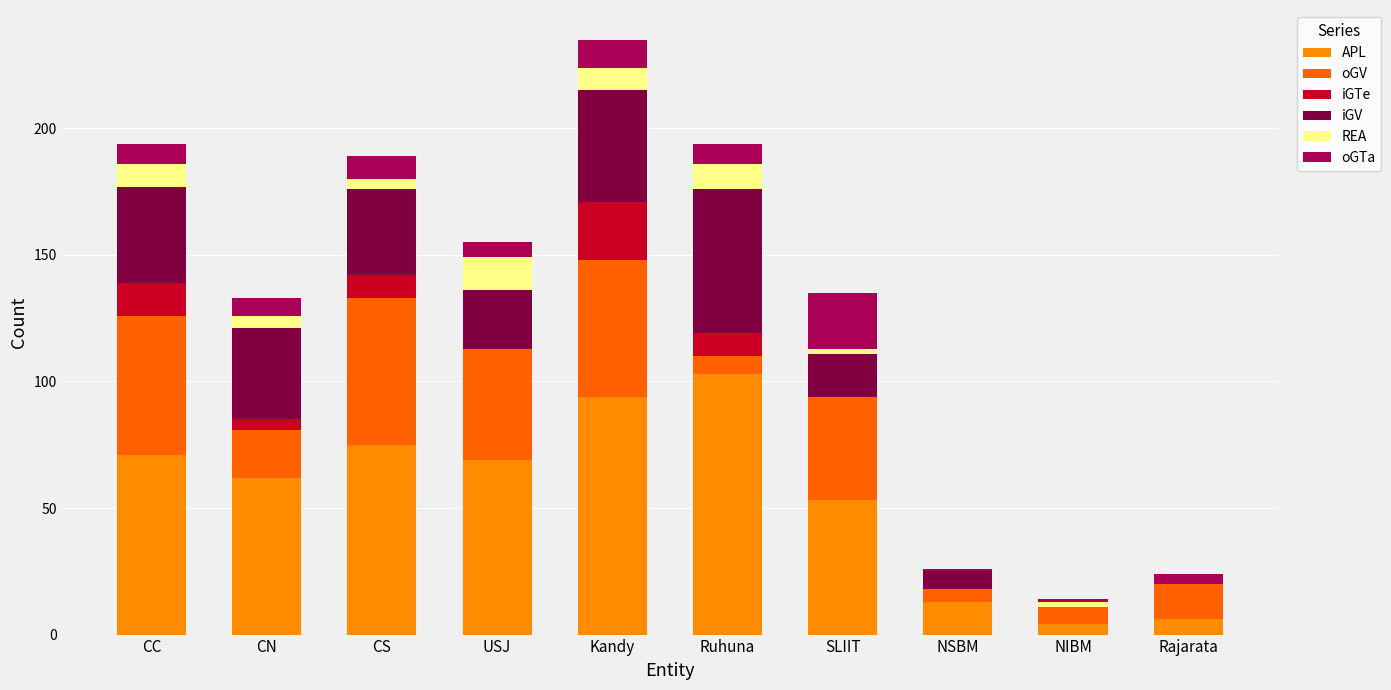

What is the total value across all series at Kandy?

235